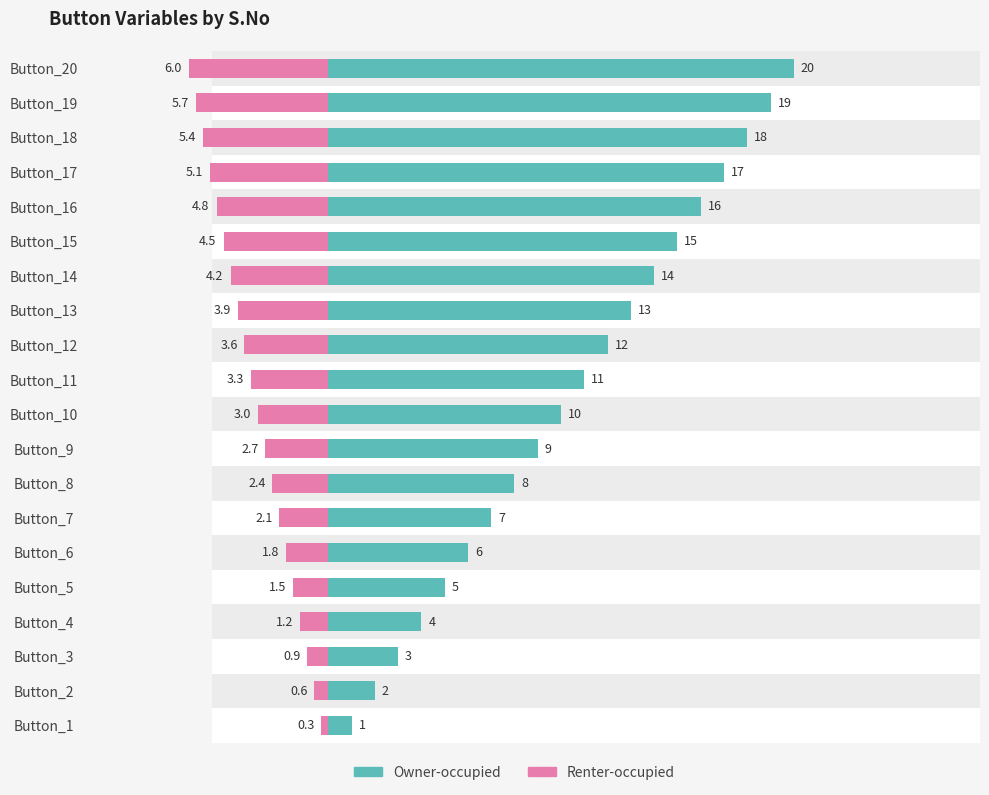

What is the value of the Renter-occupied bar at the 11th from the left?

-3.3